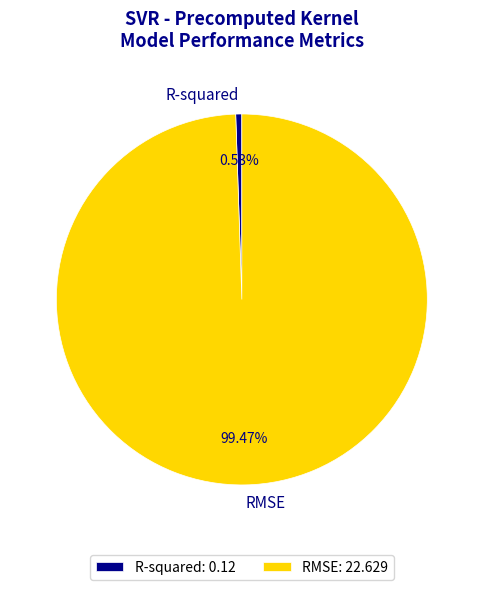

Count the number of slices in the pie.

2